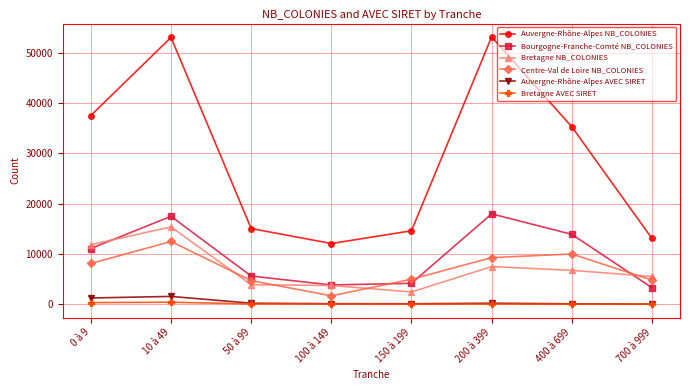

Read the Auvergne-Rhône-Alpes AVEC SIRET value at 400 à 699, to the nearest 50.

50